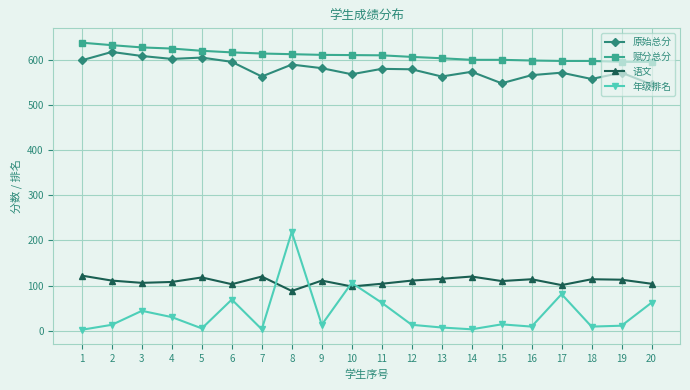

What is the highest value of the 年级排名 series?

219.0